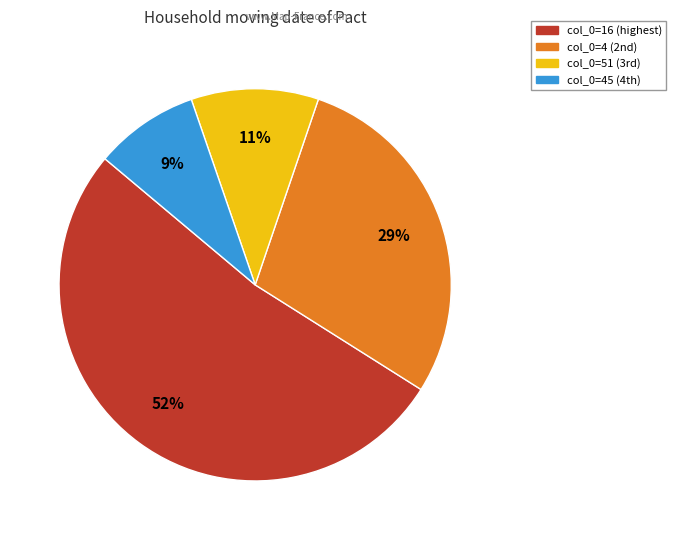

Rank the categories by value from lowest to highest.

col_0=45 (4th), col_0=51 (3rd), col_0=4 (2nd), col_0=16 (highest)